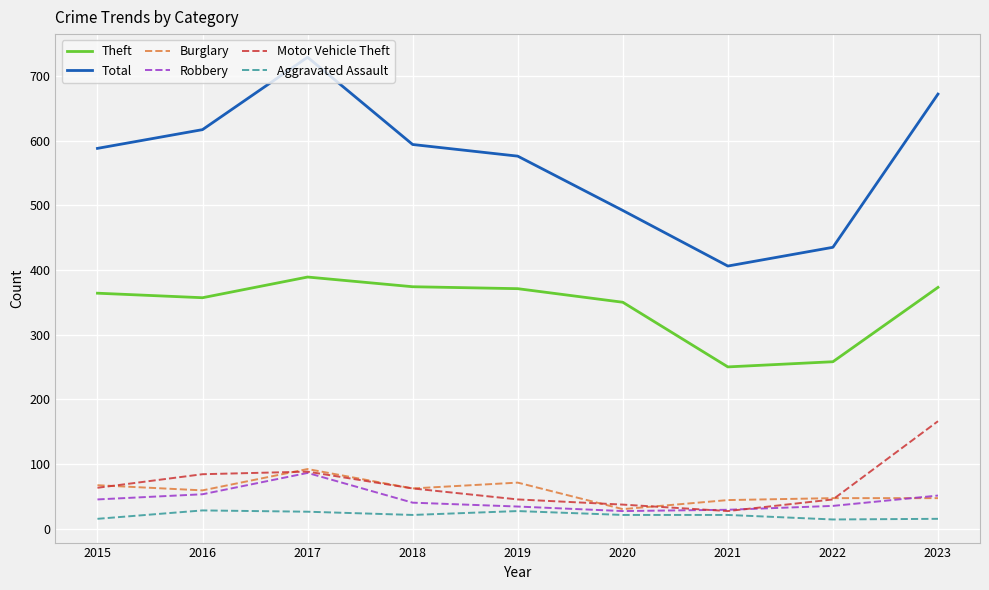

What is the difference between the Total values at 2017 and 2020?

237